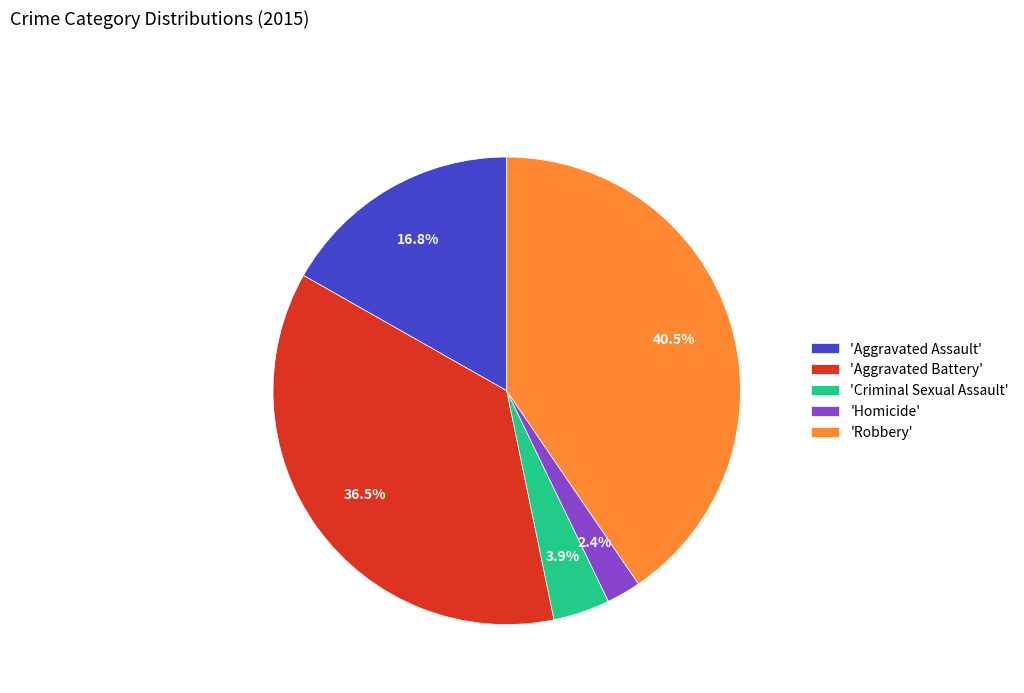

How many slices are in this pie chart?

5